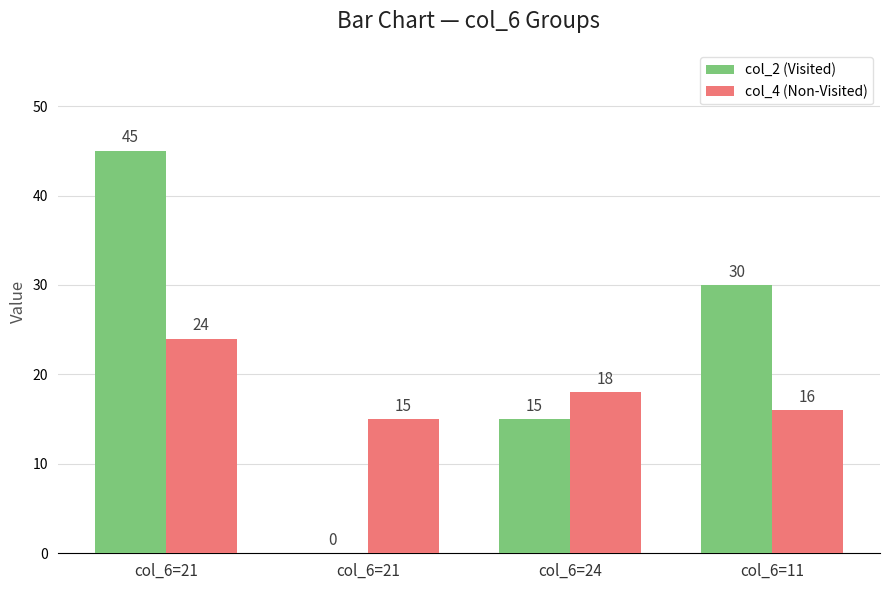

Reading left to right, what are all the values shown in this chart?

col_2 (Visited): 45	0	15	30
col_4 (Non-Visited): 24	15	18	16